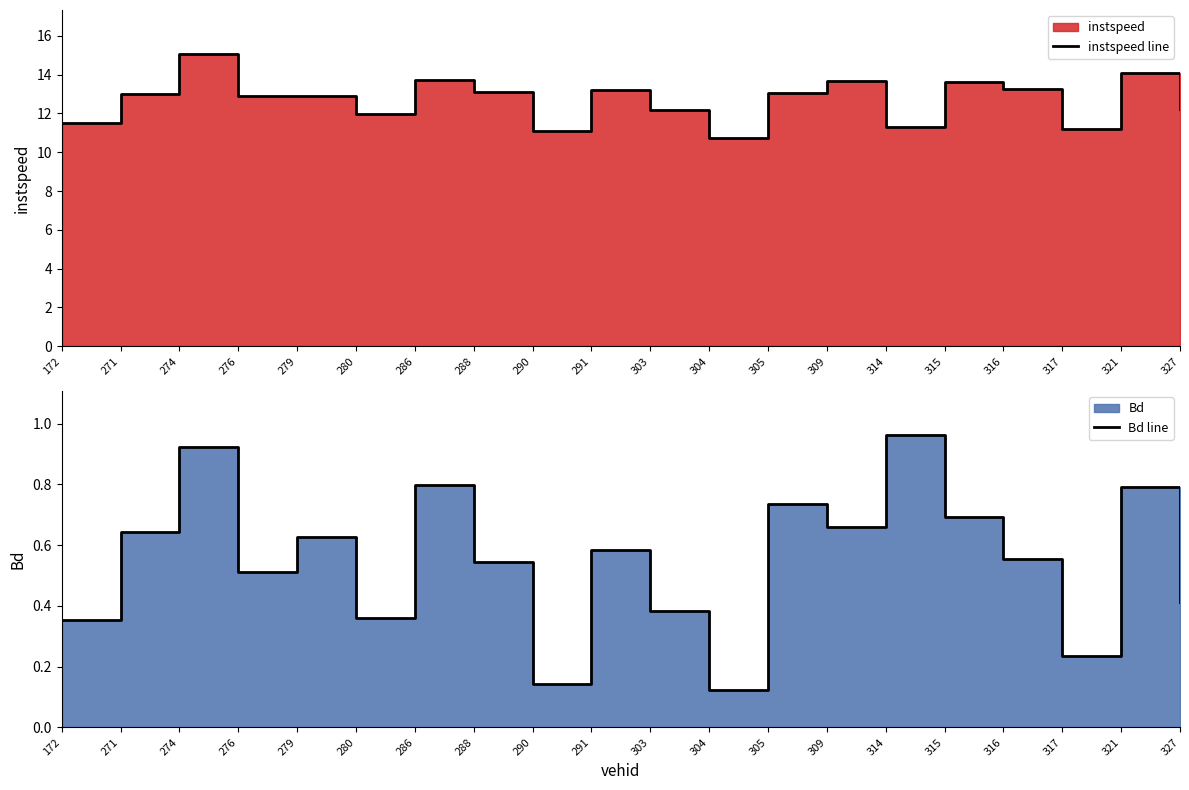

What is the minimum value shown in the chart?

0.1